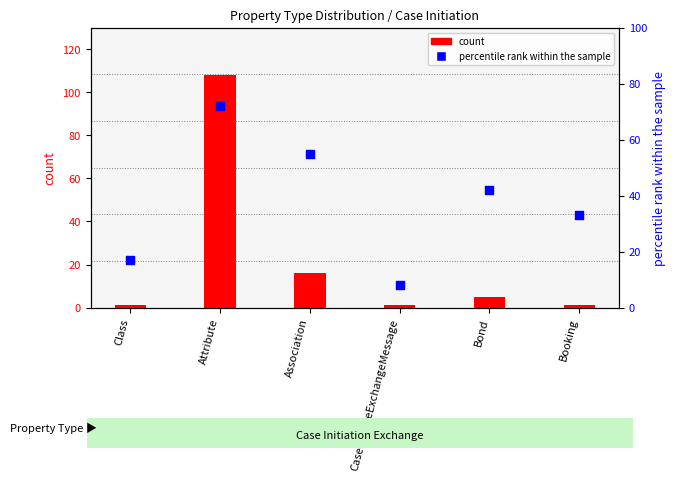

What are all the series names shown in the legend?

count, percentile rank within the sample